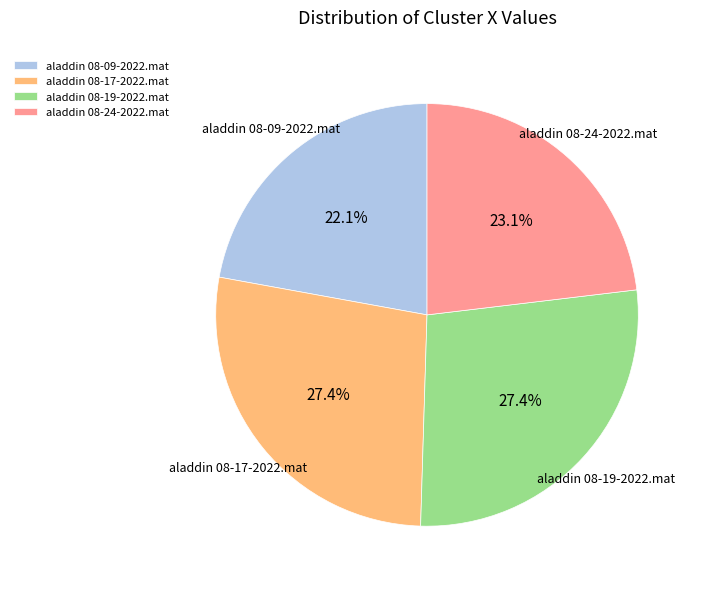

To the nearest percent, what is the difference between the largest and smallest slice percentages?

5%